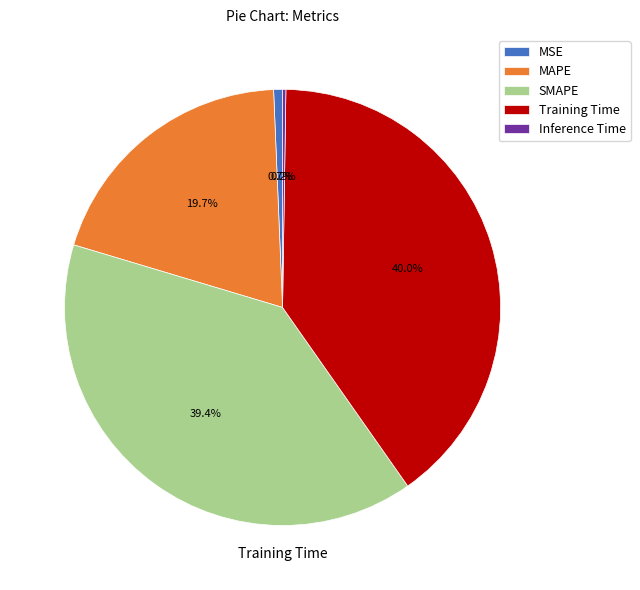

Combined, what portion of the pie is MSE and Training Time?

40.7%